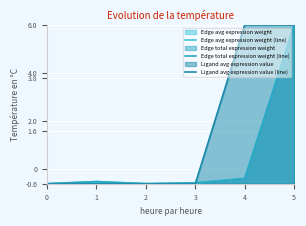

What is the spread (max minus min) of values at 1?

0.1